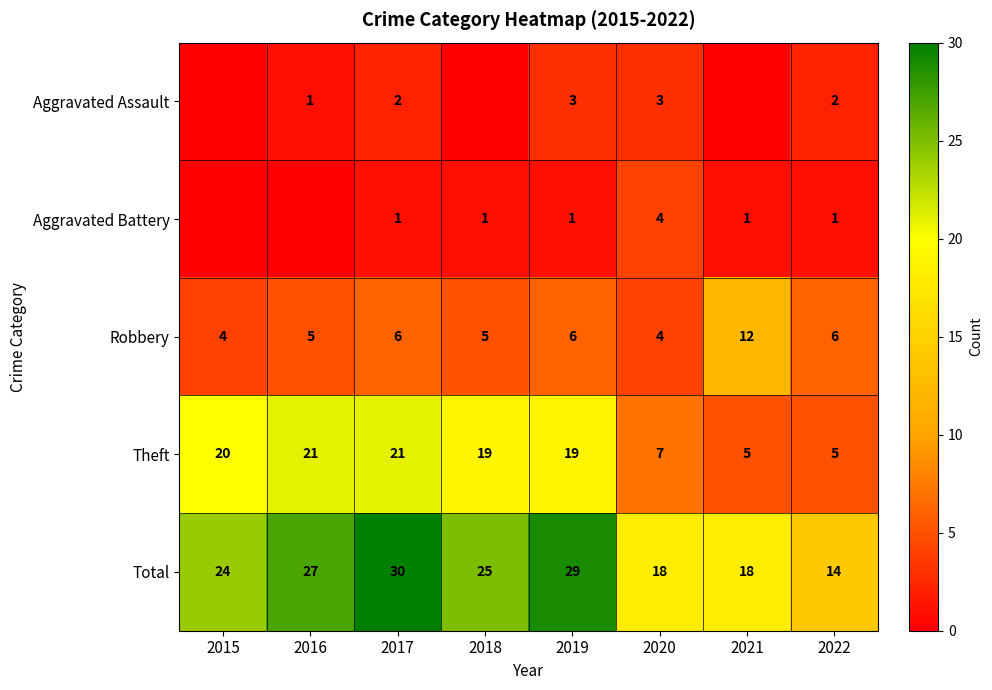

Is it true that Total equals 37 at 2016?

False